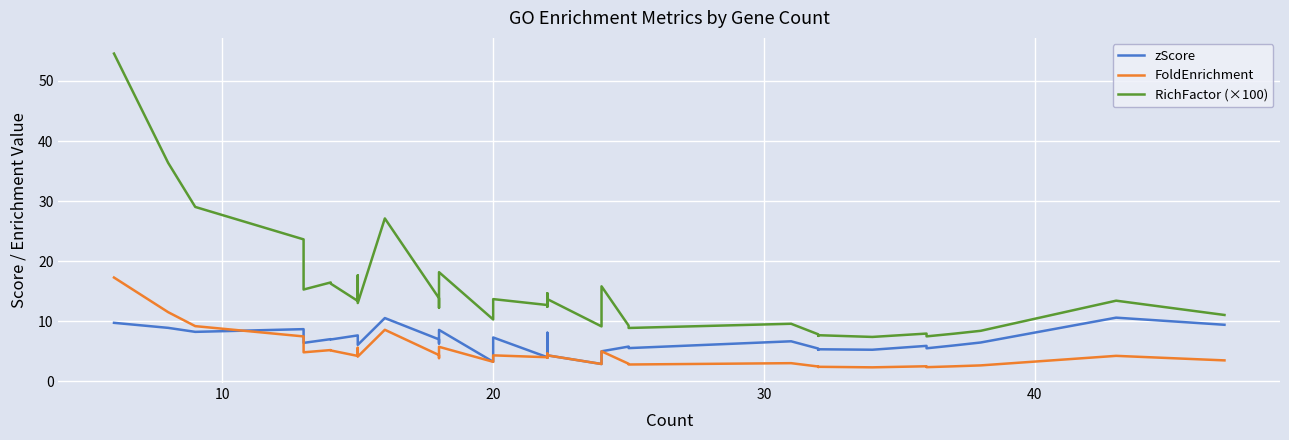

True or false: RichFactor (×100) and FoldEnrichment intersect in this chart.

False